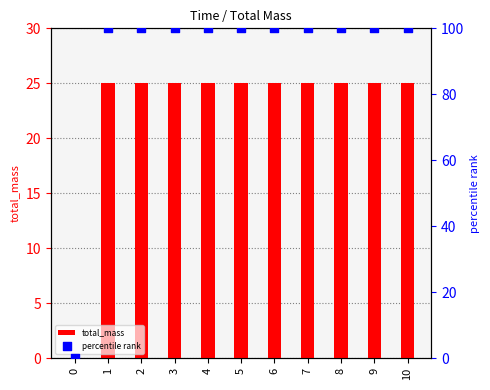

Which series has the largest total across all categories?

percentile rank